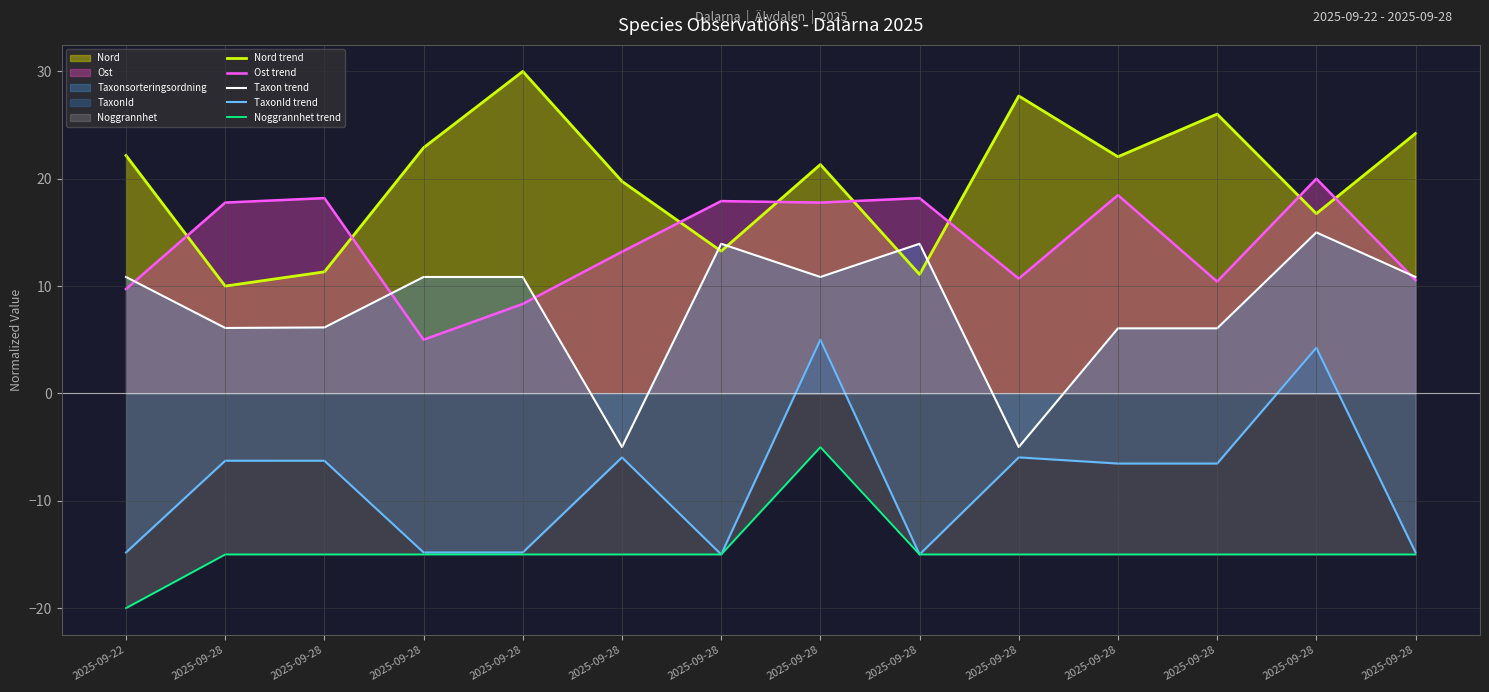

The value of Ost trend at 2025-09-28 is 10.4. True or false?

True